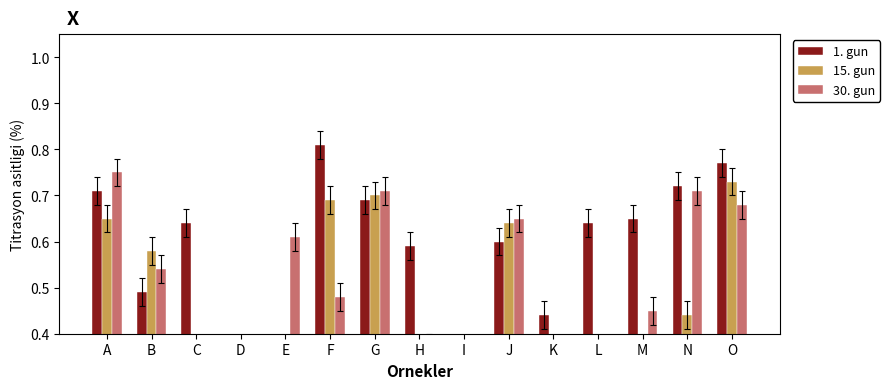

At which category does the chart reach its minimum across all series?

D